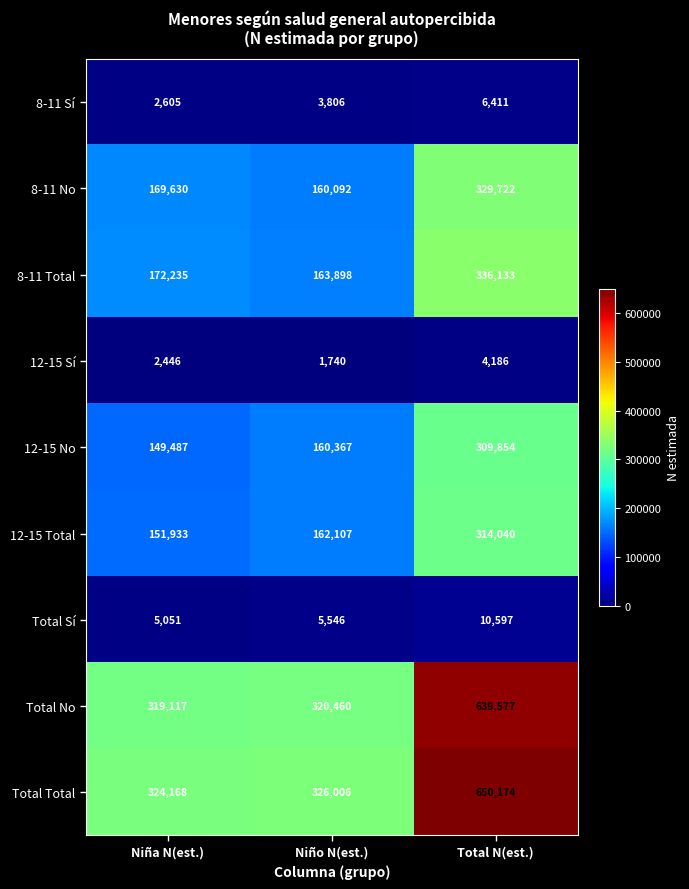

True or false: Total Total has a value of 1126816 at Total N(est.).

False